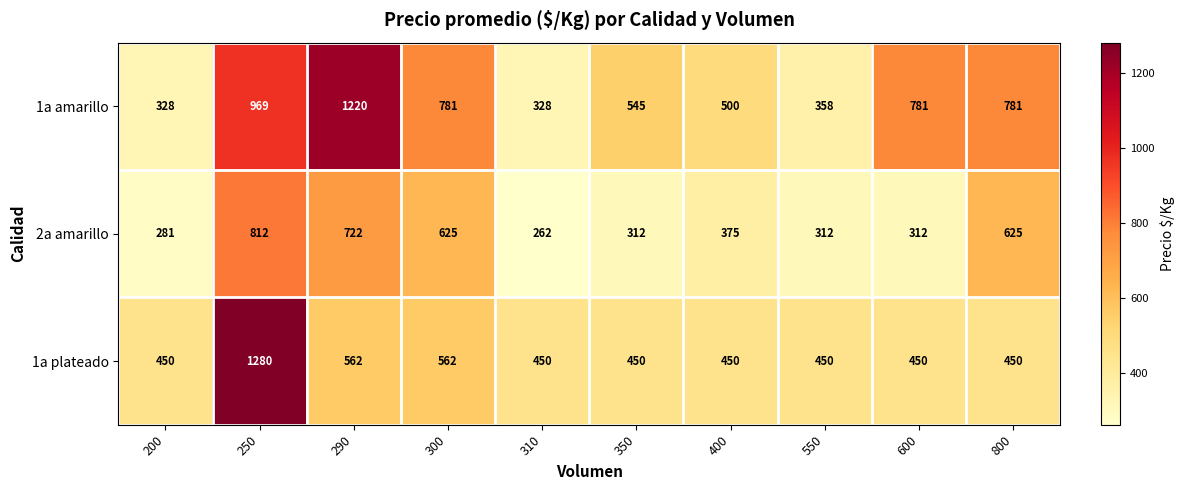

At how many categories does at least one series exceed 1107?

2